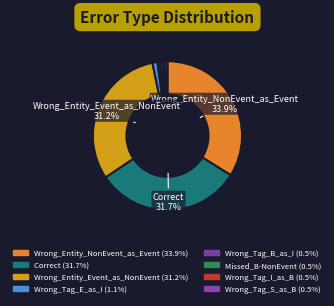

What is the change in value from Wrong_Tag_E_as_I to Wrong_Tag_B_as_I?

-1